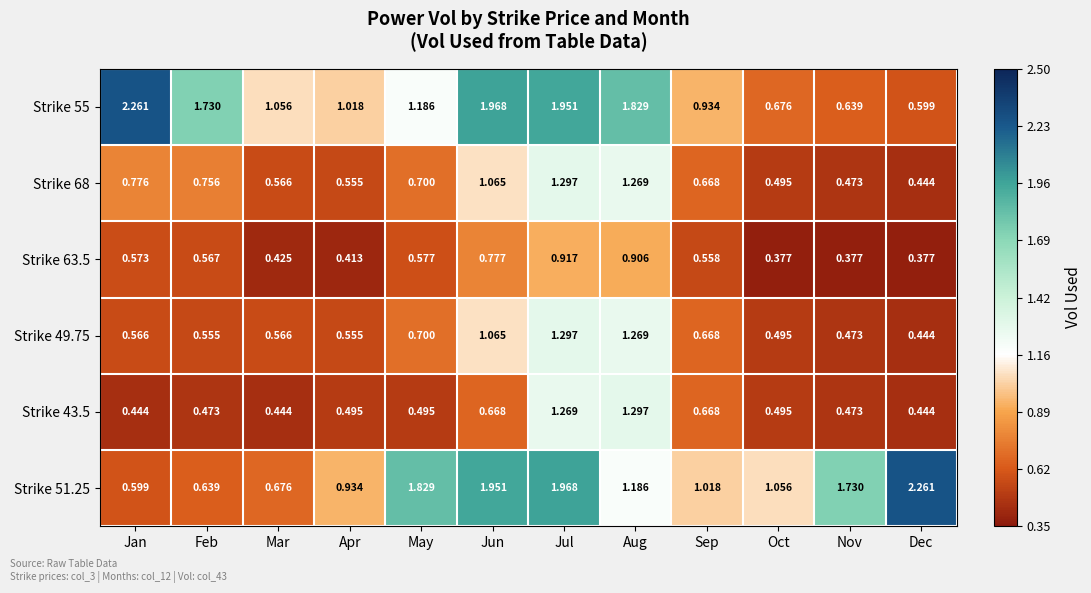

Where is Strike 49.75 nearest to the value 0?

Dec